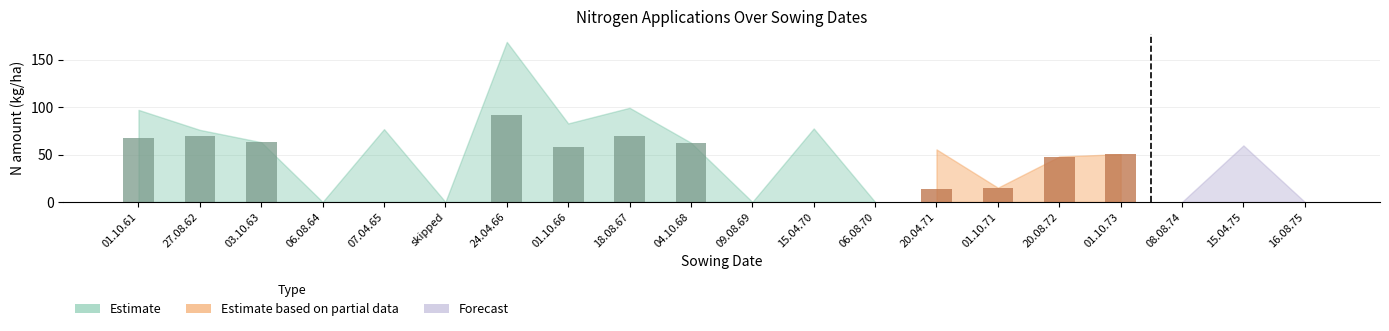

What is the value of the N2 bar at the 1st from the left?

67.1